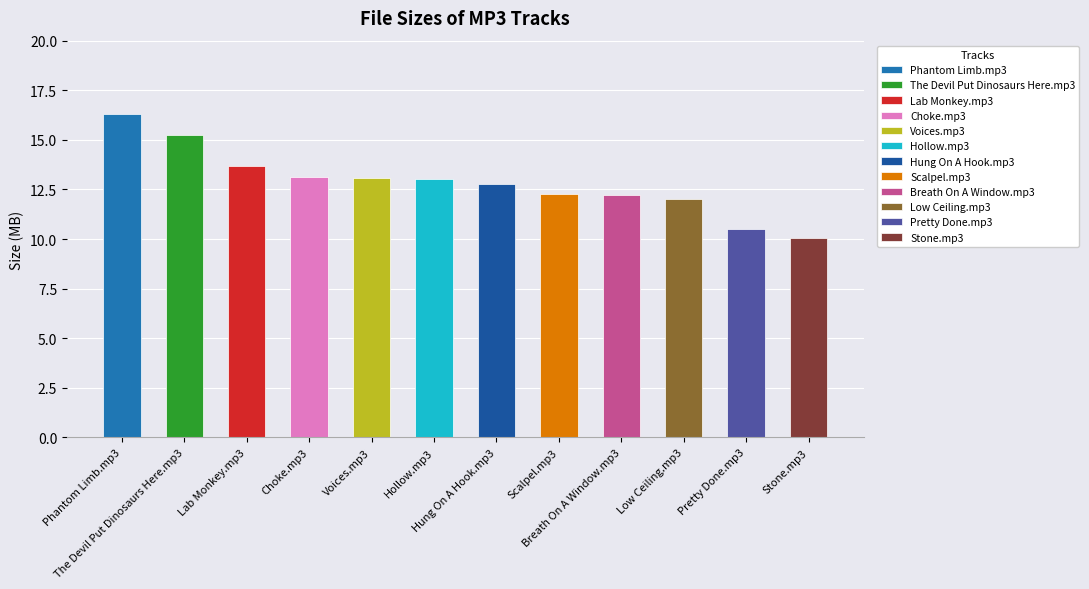

List the labels in order of value, smallest first.

Stone.mp3, Pretty Done.mp3, Low Ceiling.mp3, Breath On A Window.mp3, Scalpel.mp3, Hung On A Hook.mp3, Hollow.mp3, Voices.mp3, Choke.mp3, Lab Monkey.mp3, The Devil Put Dinosaurs Here.mp3, Phantom Limb.mp3